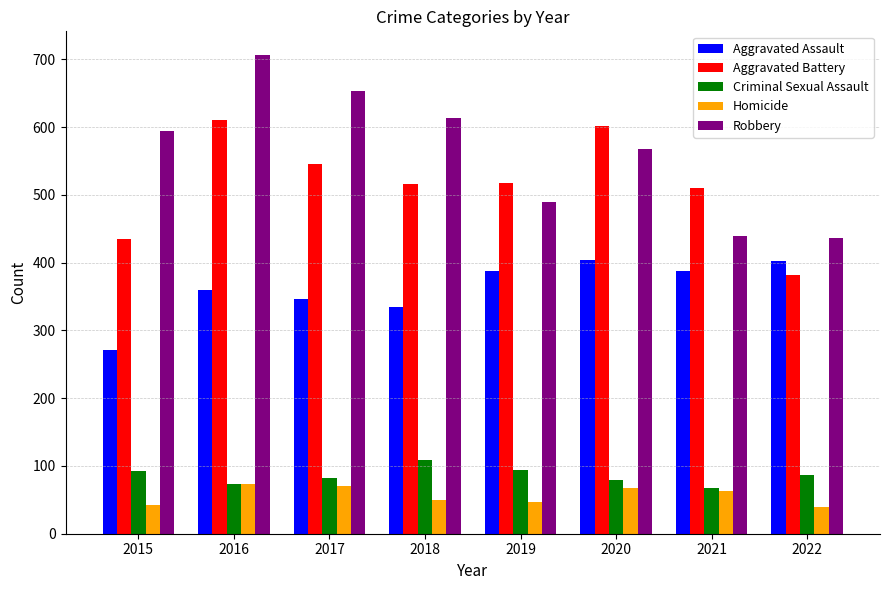

The Aggravated Assault series shows 130 at 2017. True or false?

False